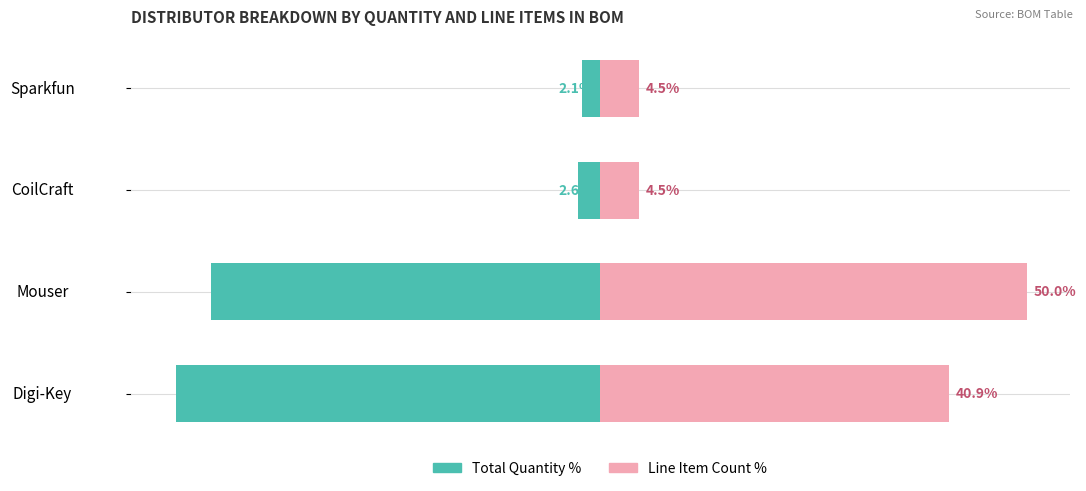

What is the sum of the Total Quantity % values at 0 and −60?

-51.8